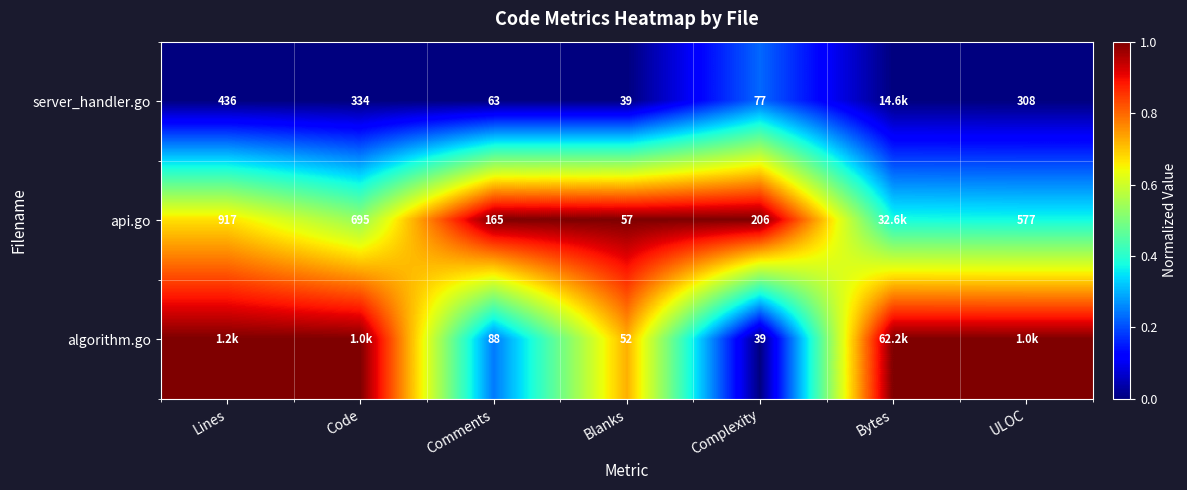

Is the value of api.go at Comments greater than the value of algorithm.go at Complexity?

Yes